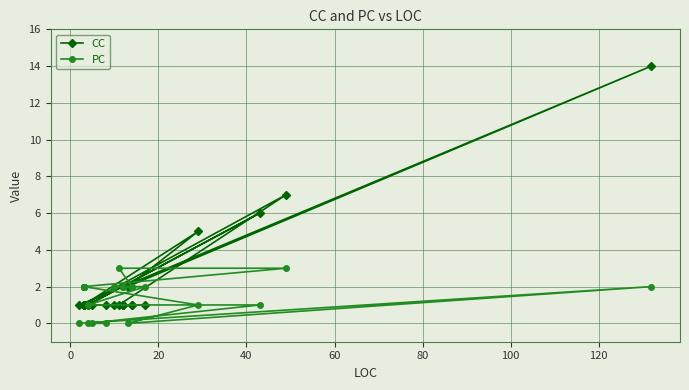

List the series in order of their overall mean, lowest first.

PC, CC